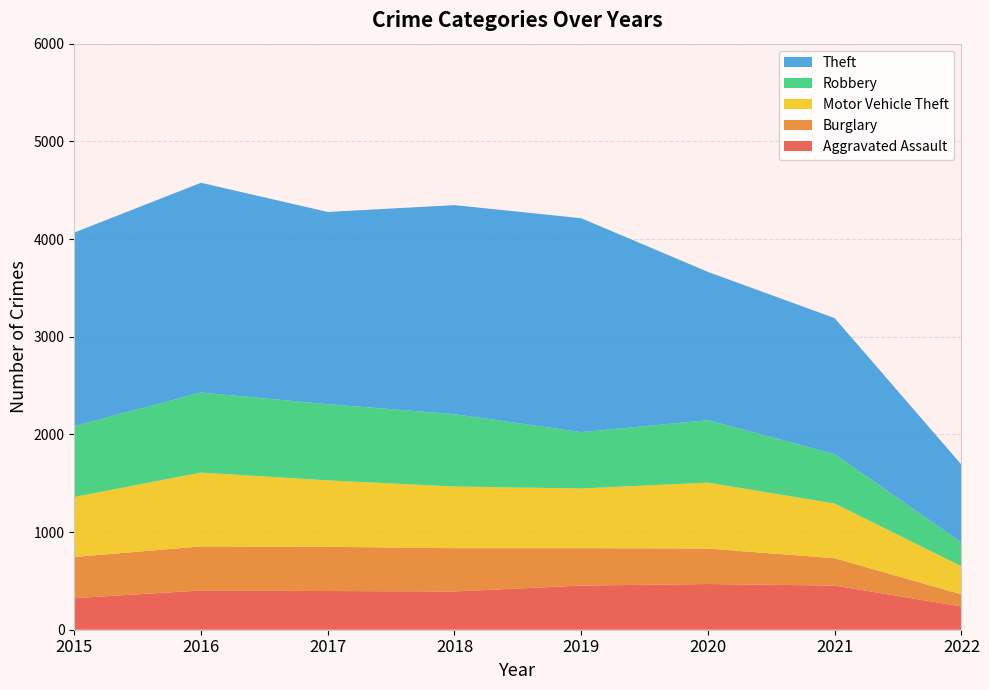

Reading left to right, extract all data points from this chart.

Aggravated Assault: 323	402	396	392	452	468	452	238
Burglary: 422	451	453	443	383	363	280	124
Motor Vehicle Theft: 614	756	680	631	611	675	560	288
Robbery: 726	819	780	741	577	639	506	243
Theft: 1981	2148	1968	2140	2190	1518	1392	797